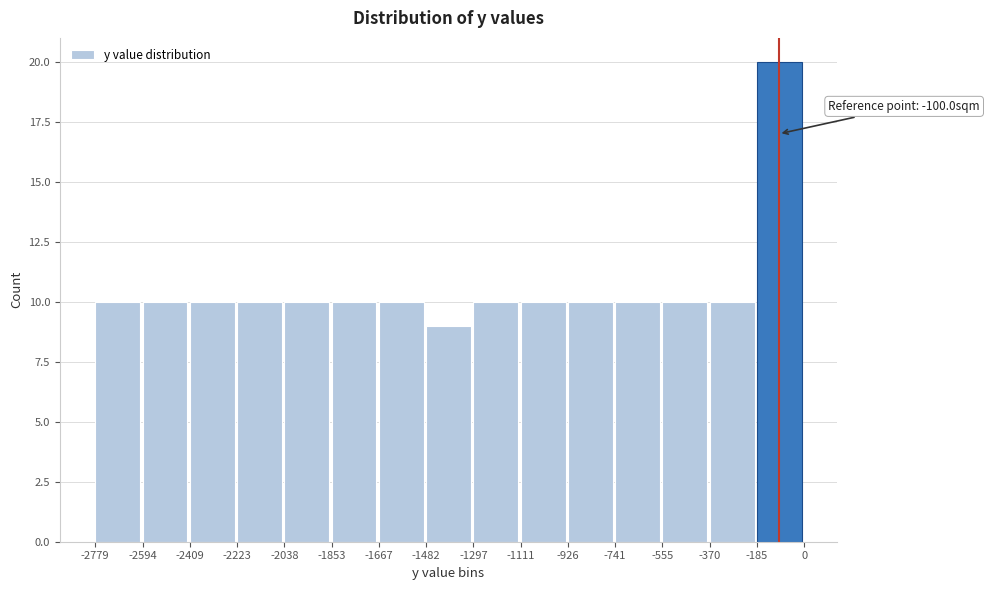

Over which range of the x-axis is the bar tallest?

-185 to 0